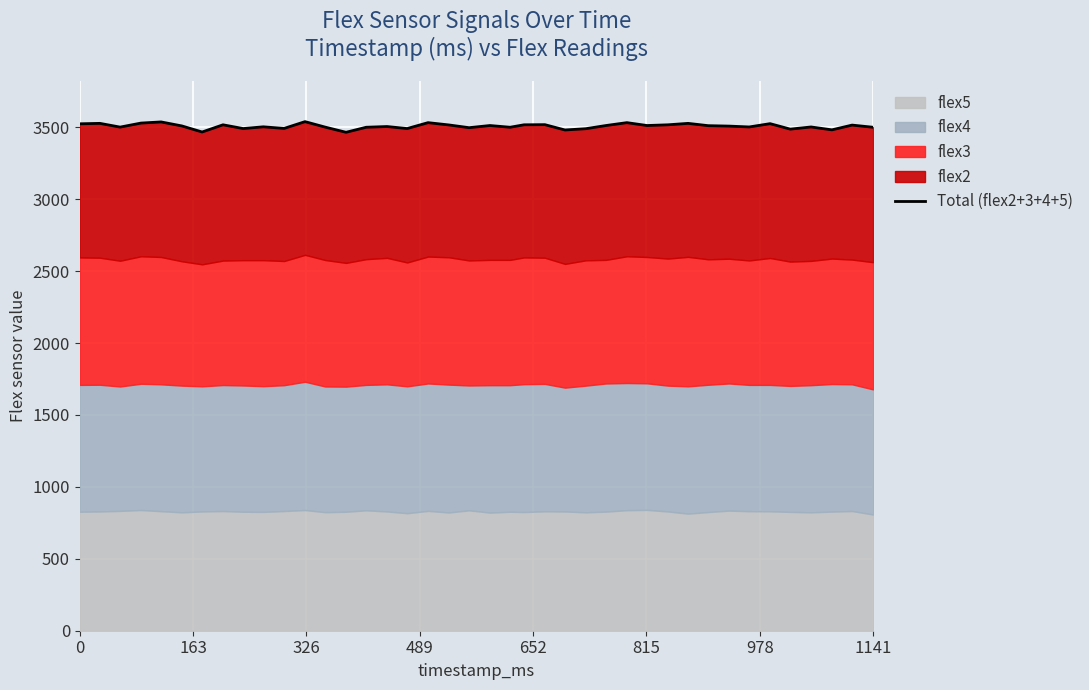

Reading right to left, transcribe all the data shown in this chart.

3500	3515	3482	3502	3487	3525	3502	3508	3511	3527	3517	3512	3532	3512	3490	3481	3518	3517	3500	3512	3497	3516	3532	3491	3505	3500	3465	3501	3539	3492	3503	3491	3517	3467	3509	3537	3529	3501	3527	3524